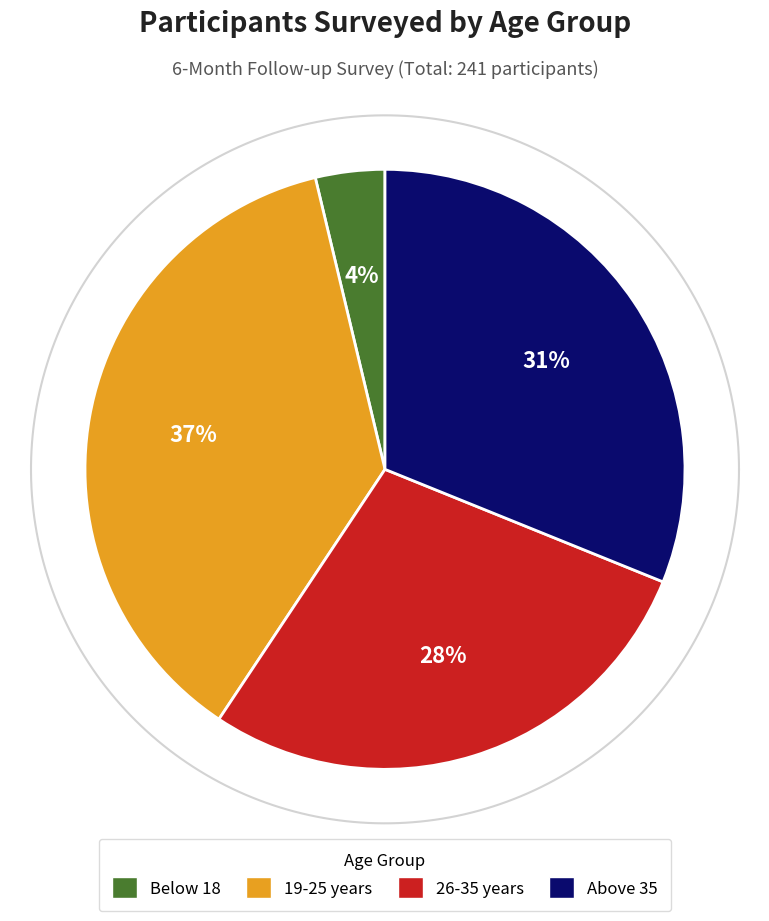

Count the number of slices in the pie.

4